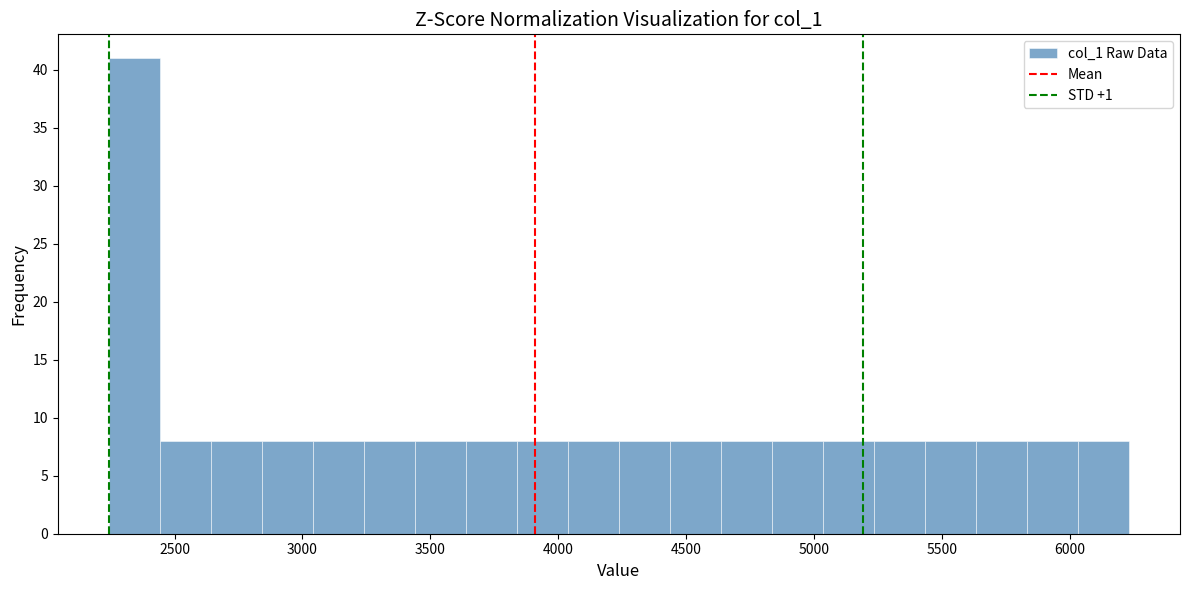

Read against the x-axis, roughly where is the centre of the tallest bar?

2350